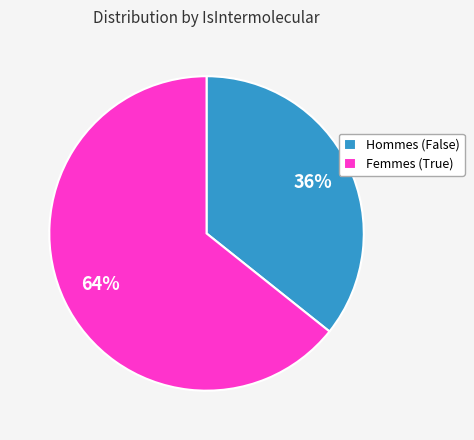

Do Femmes (True) and Hommes (False) together represent more than half of the pie?

Yes